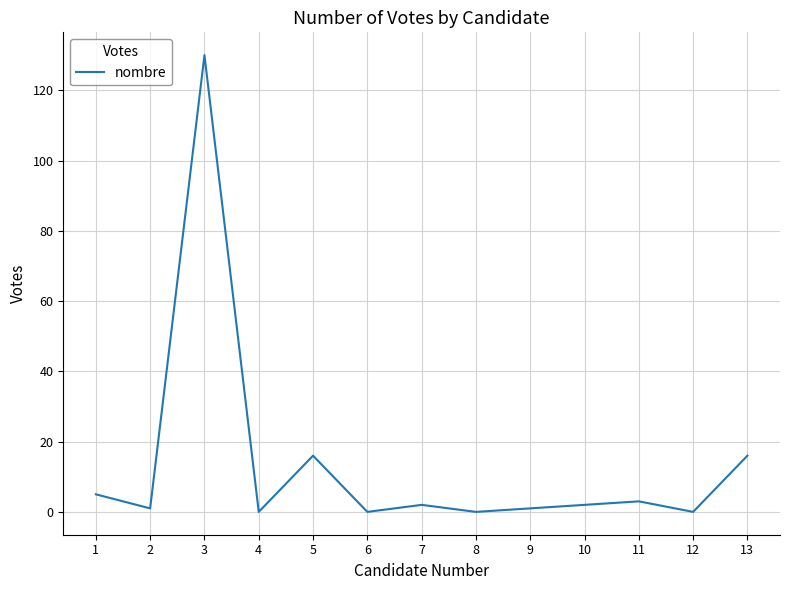

Reading left to right, what are all the values shown in this chart?

5	1	130	0	16	0	2	0	1	2	3	0	16